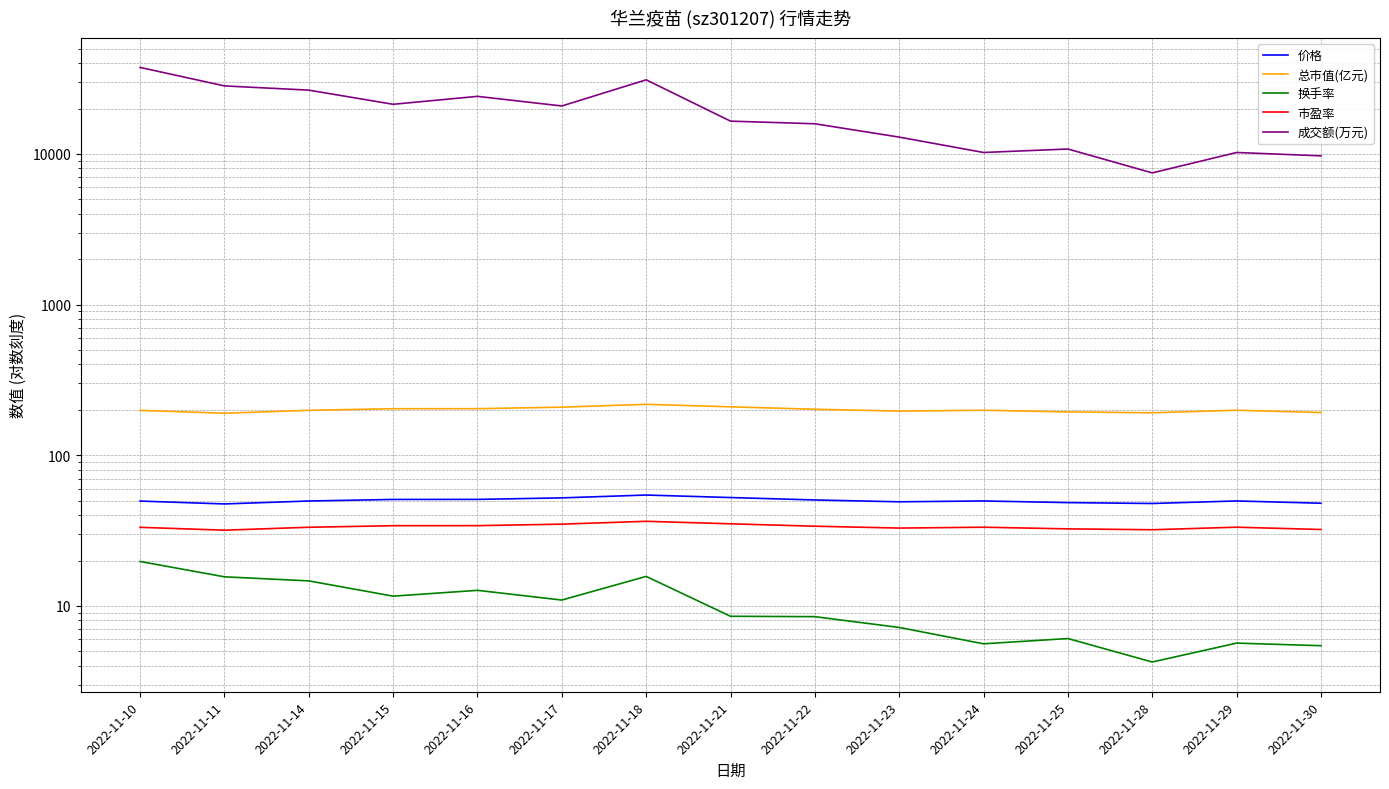

List the series in order of their peak value, highest first.

成交额(万元), 总市值(亿元), 价格, 市盈率, 换手率